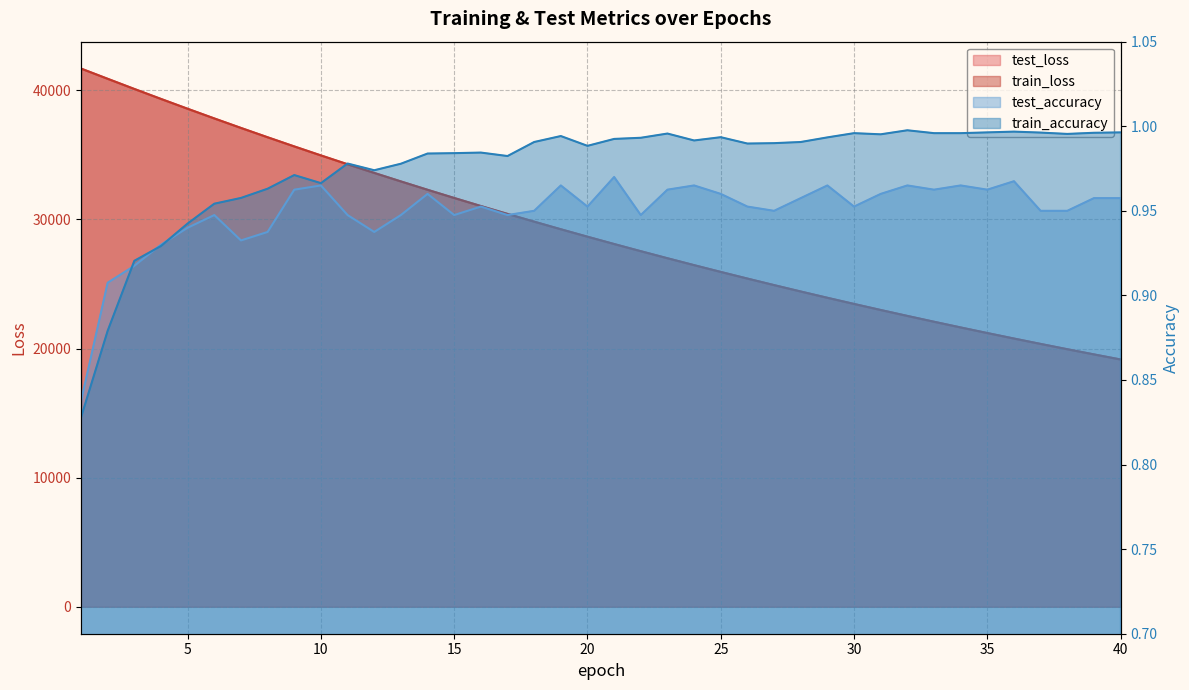

What is the difference between the train_loss values at 36 and 6?

17042.0